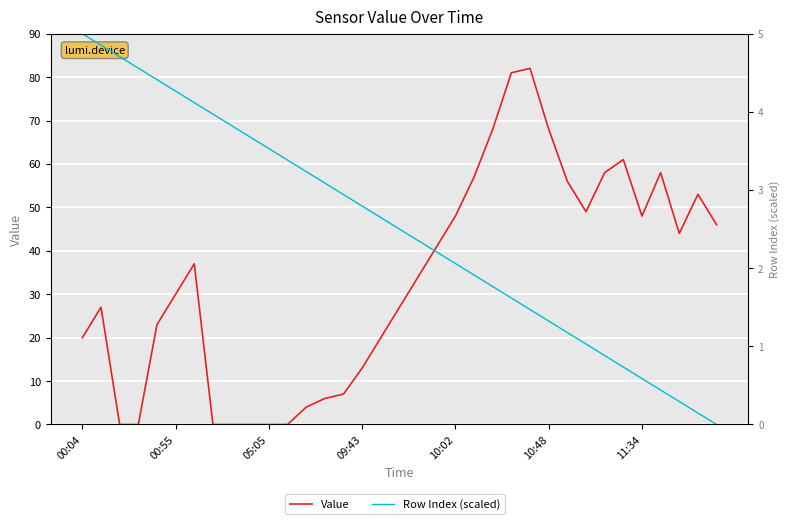

The value of Row Index (scaled) at 18 is 3.1. True or false?

False